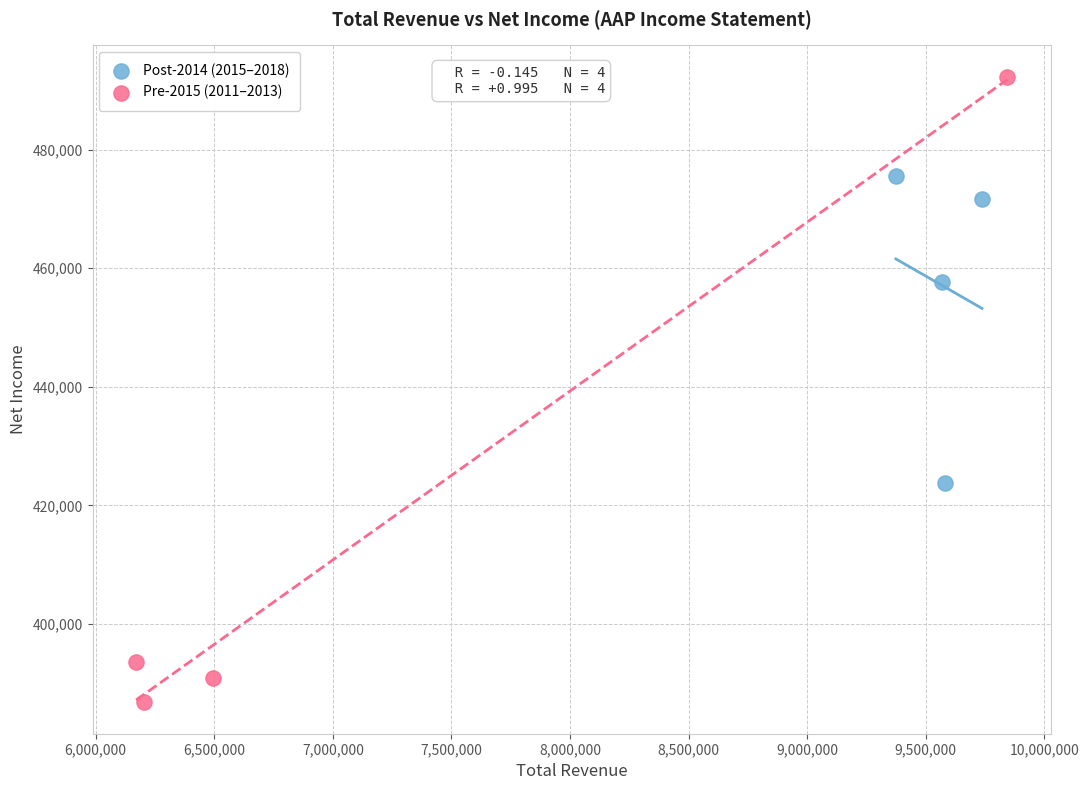

Which series reaches the minimum Y coordinate?

Pre-2015 (2011–2013)